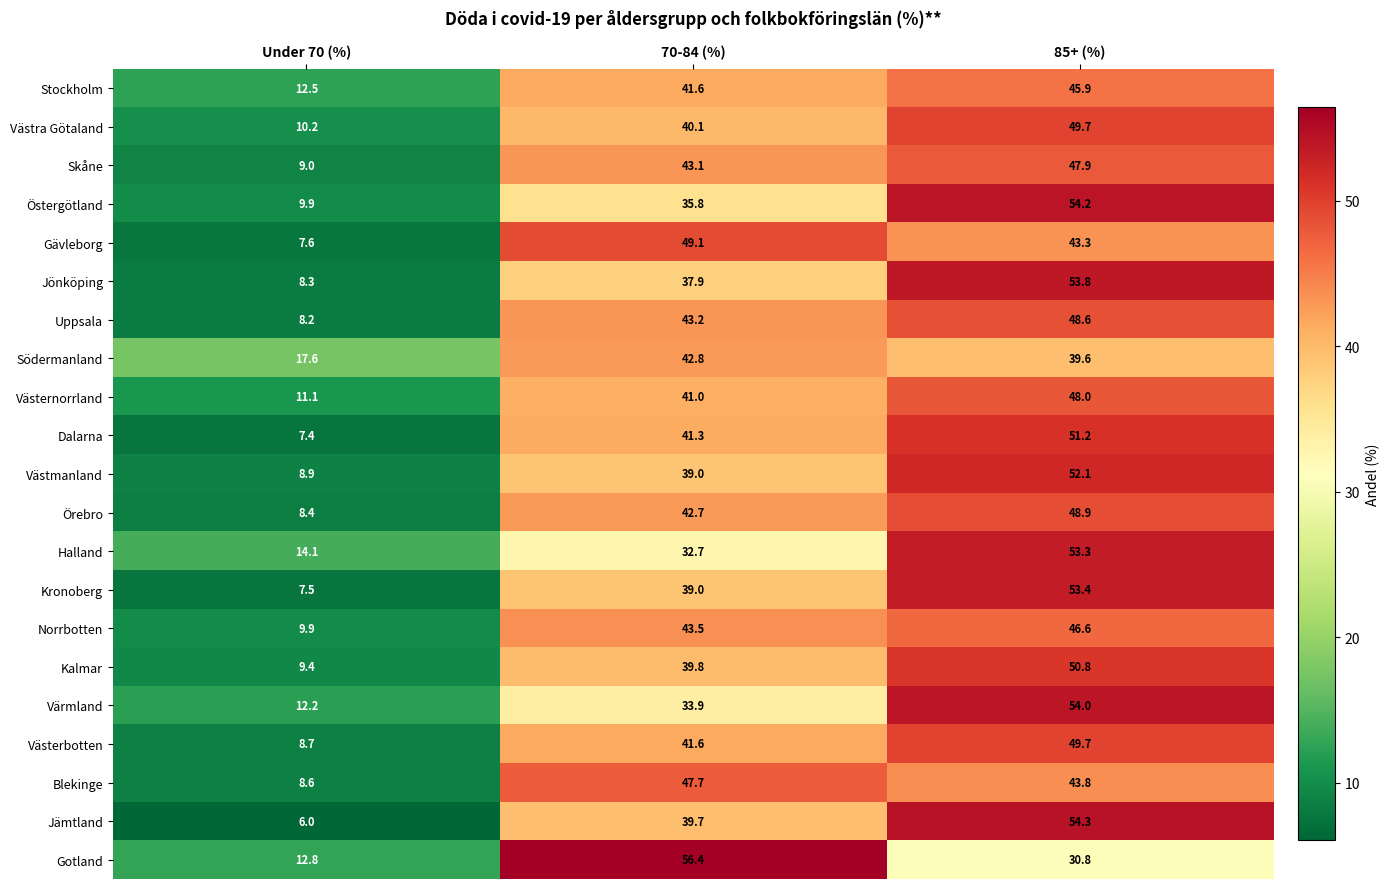

Is it true that Norrbotten equals 68.9 at 85+ (%)?

False